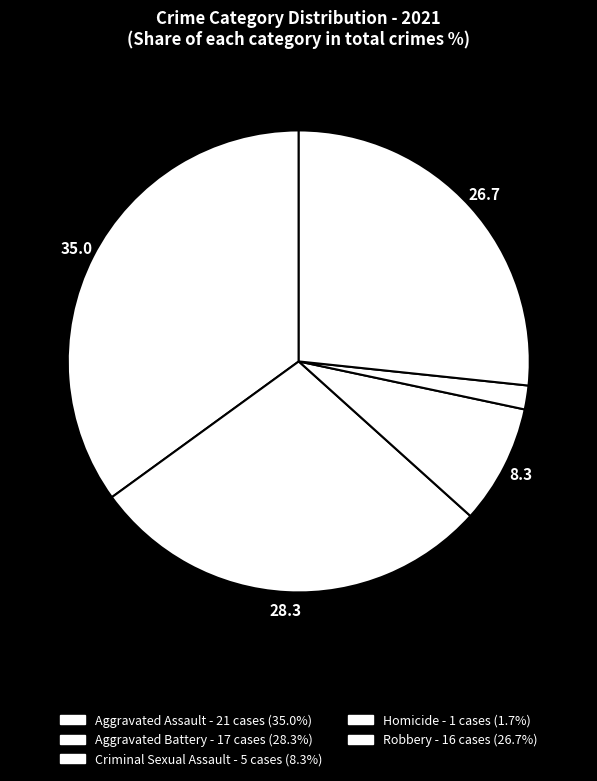

What is the smallest slice in the pie chart?

Homicide